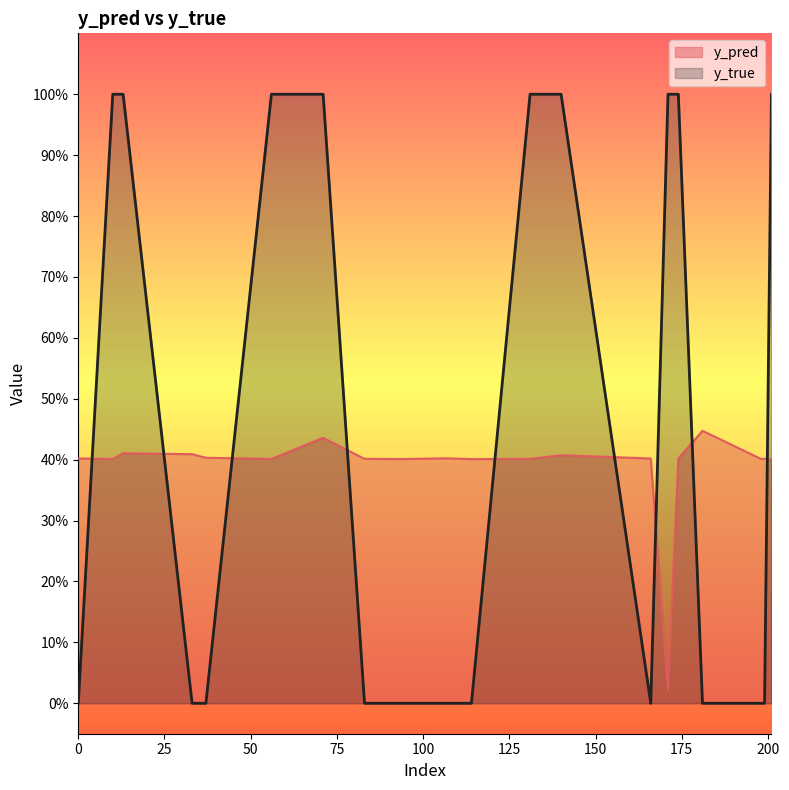

Is it true that y_pred equals 0.4 at 201?

True